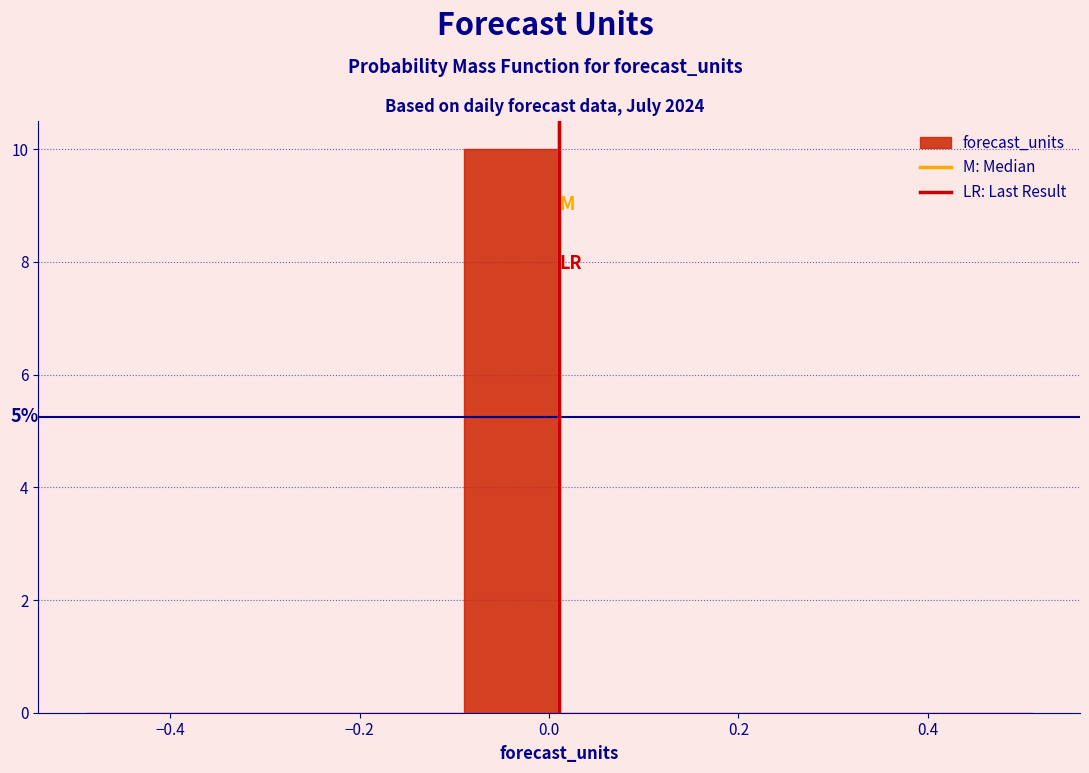

Which range on the x-axis has the tallest bar?

-0.08 to 0.02